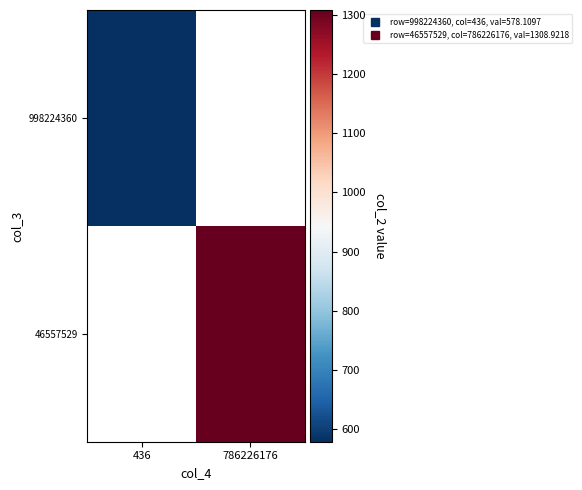

Where does the 46557529 series first go above 1308?

786226176